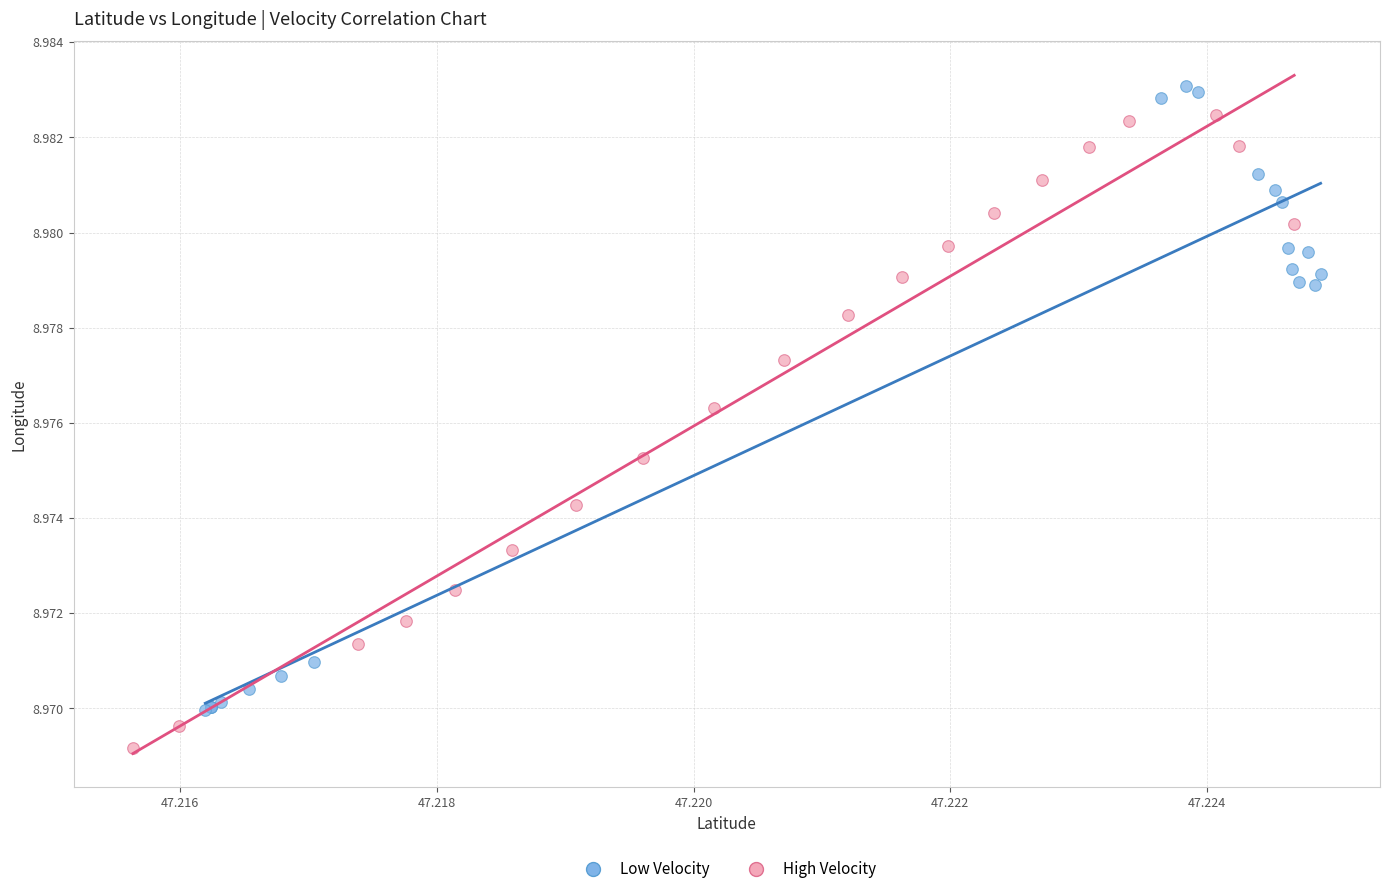

Which series contains the lowest Y value?

High Velocity